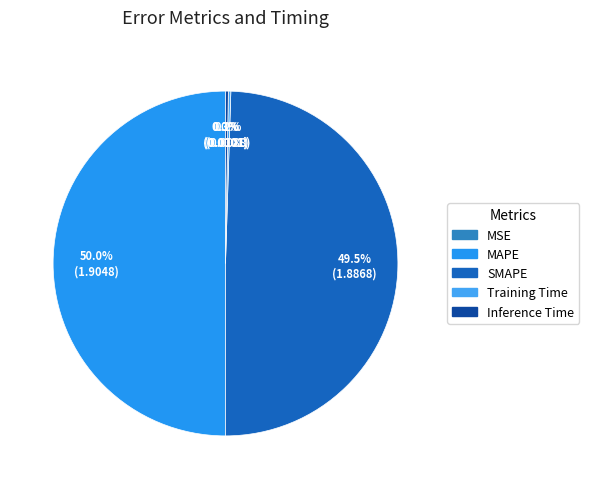

Rank the categories by value from highest to lowest.

MAPE, SMAPE, Inference Time, Training Time, MSE